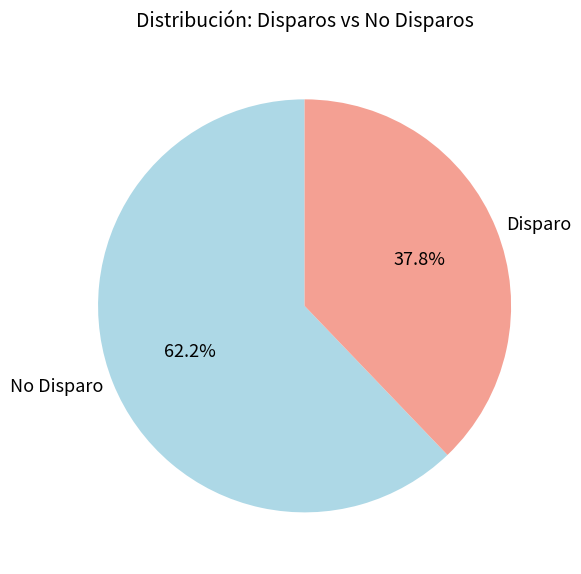

Which has a higher value, No Disparo or Disparo?

No Disparo